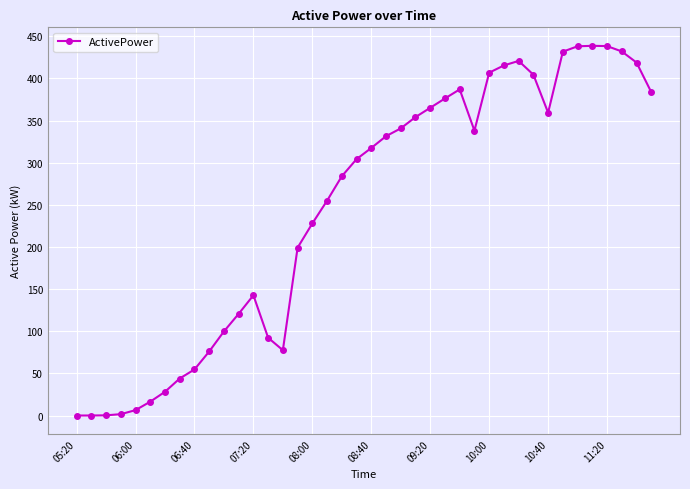

What is the value of the 19th point from the left?

283.9